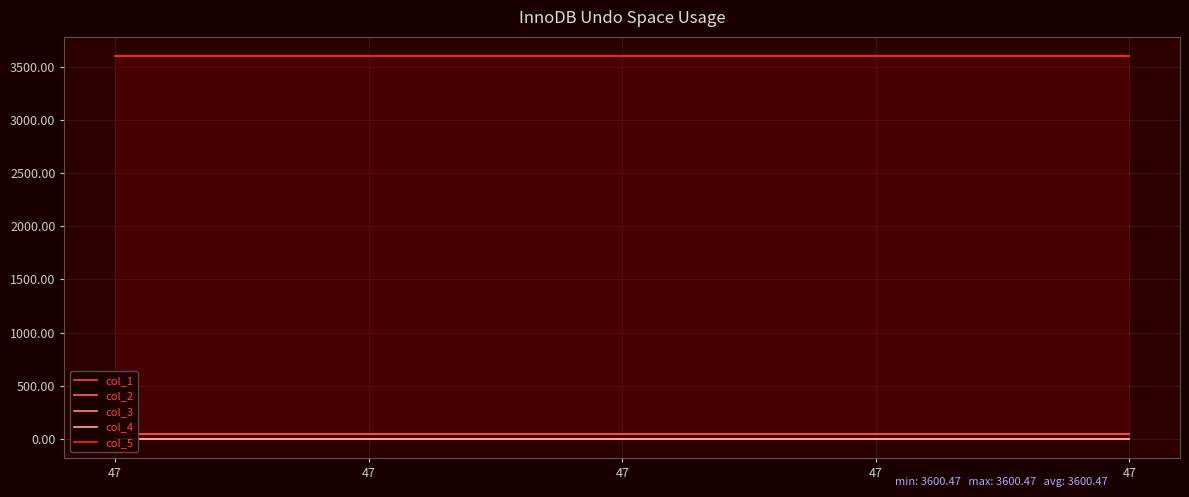

True or false: col_2 has more than 0 points higher than both neighbors.

False